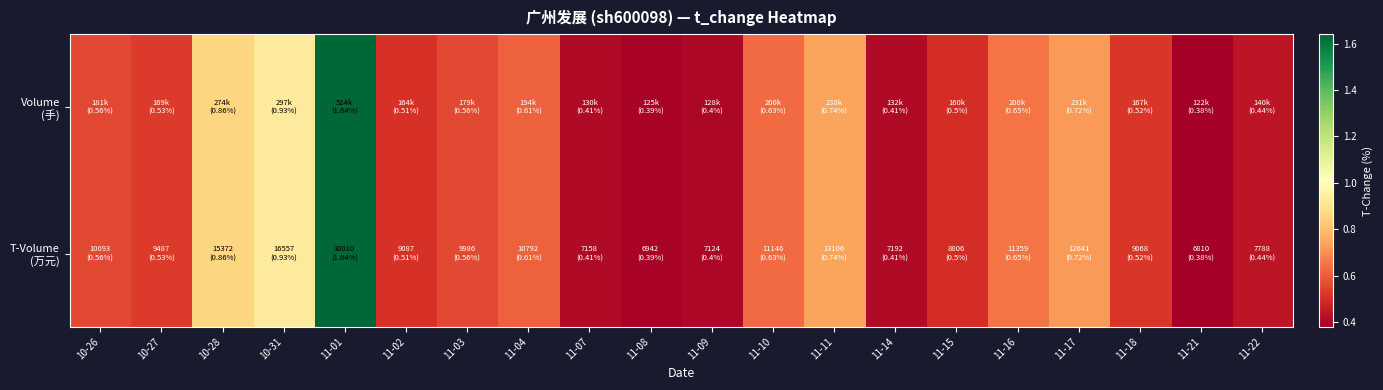

How many distinct data groups are displayed?

2